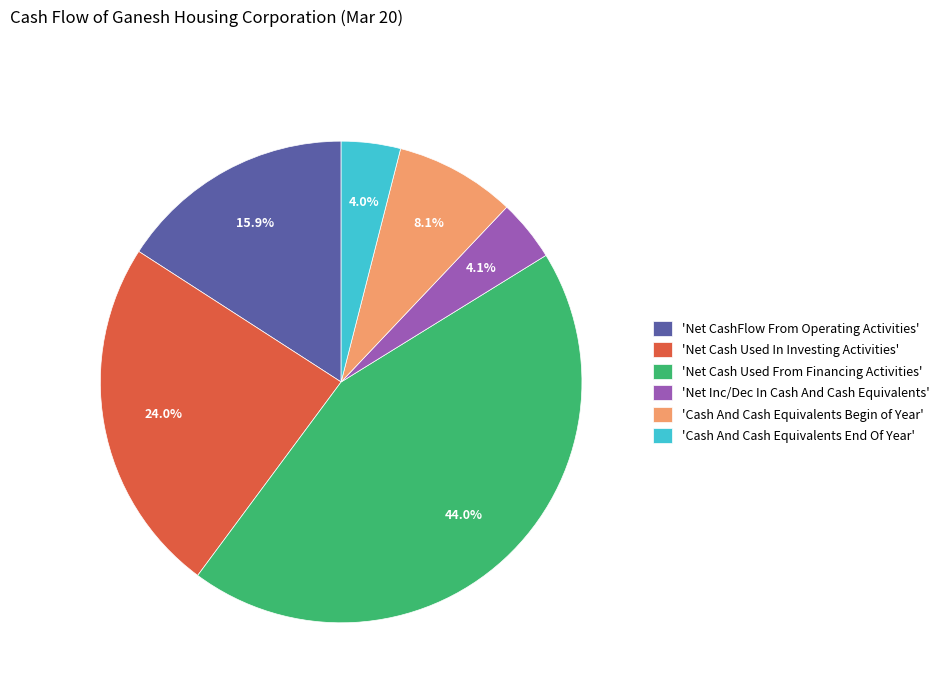

Between 'Net CashFlow From Operating Activities' and 'Cash And Cash Equivalents Begin of Year', which is larger?

'Net CashFlow From Operating Activities'